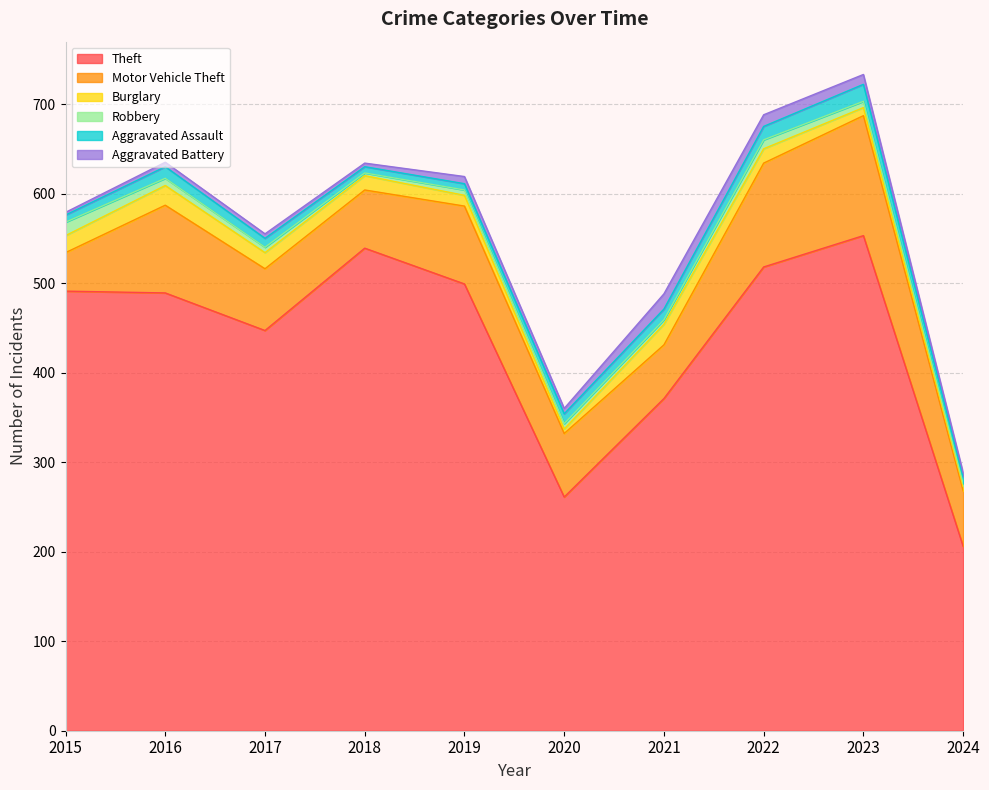

Is it true that Robbery equals 2 at 2020?

False